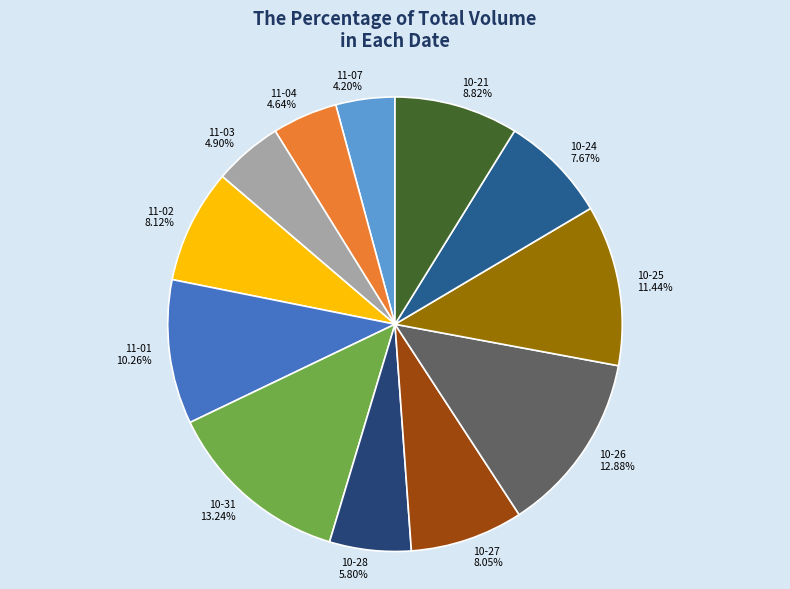

Which has a higher value, 11-01 10.26% or 10-31 13.24%?

10-31 13.24%